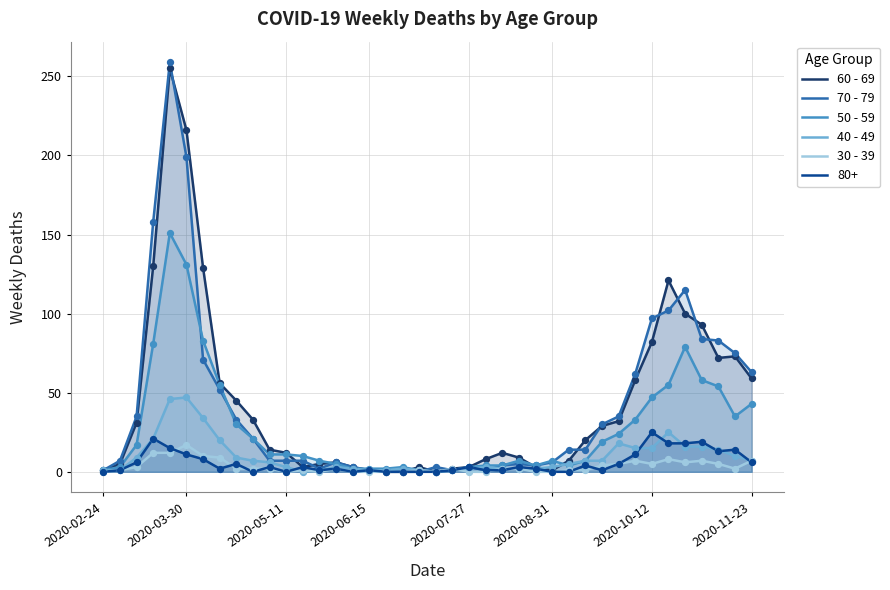

What is the greatest value displayed?

259